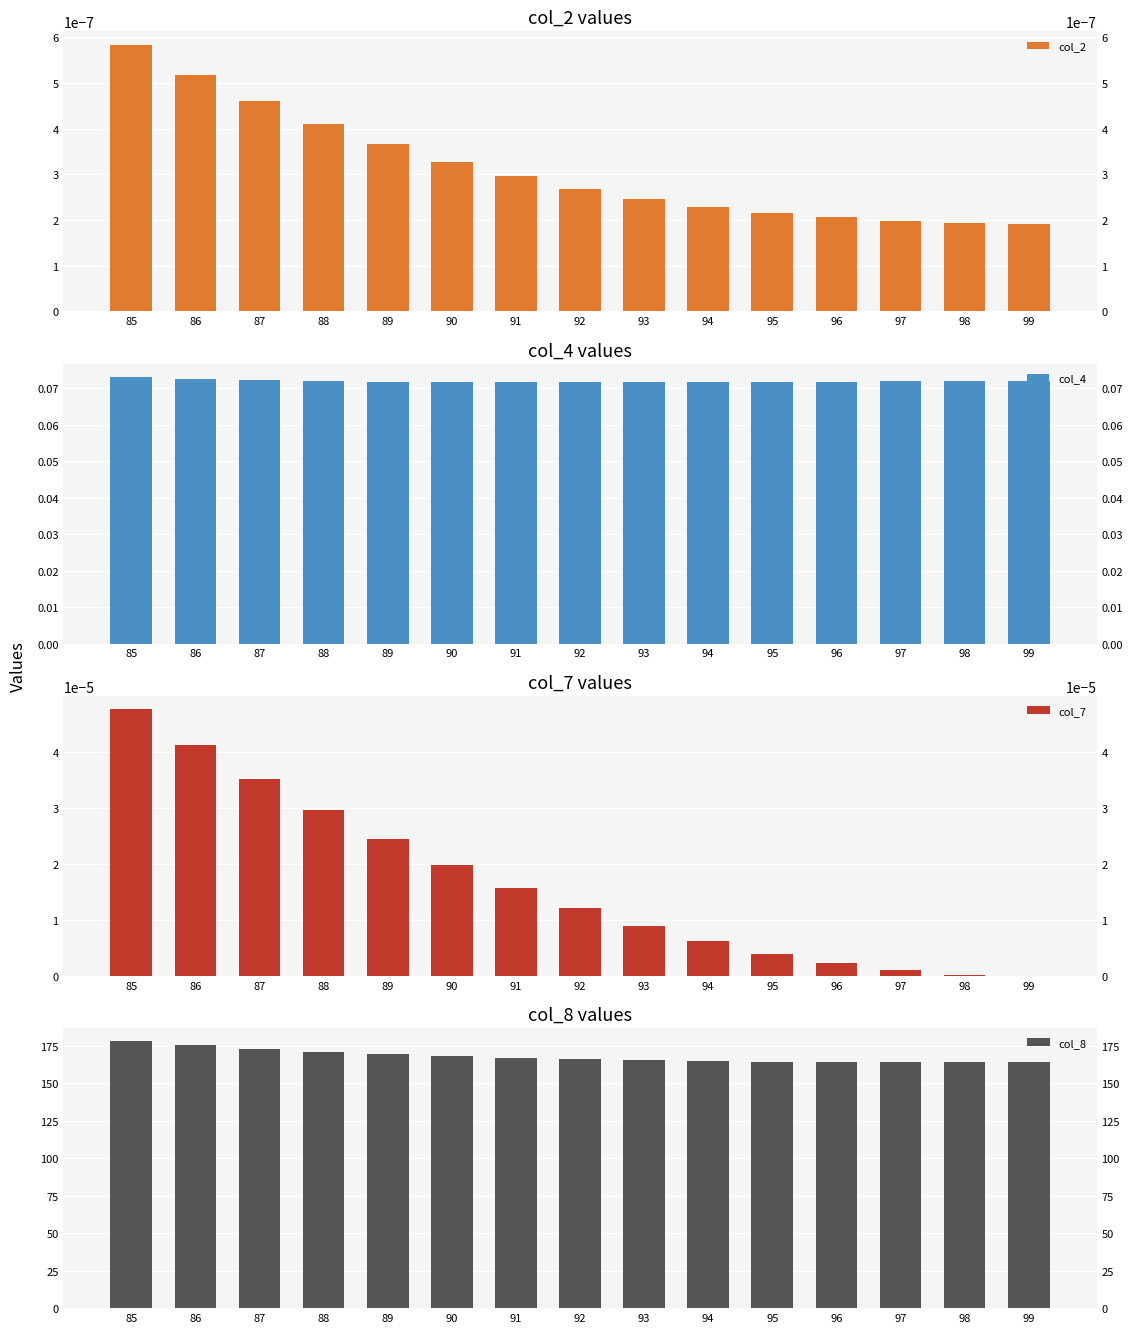

What is the difference between the second highest and minimum values in the col_8 series?

11.3